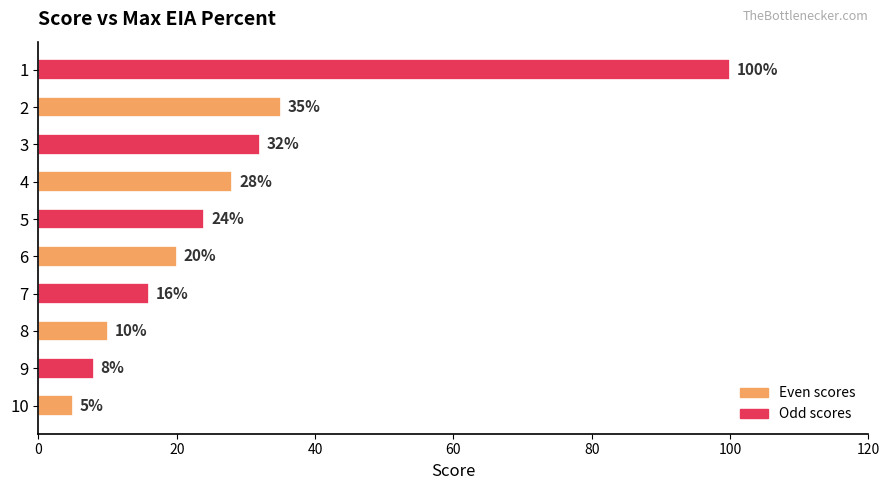

The chart shows a value of 47 at 4. True or false?

False